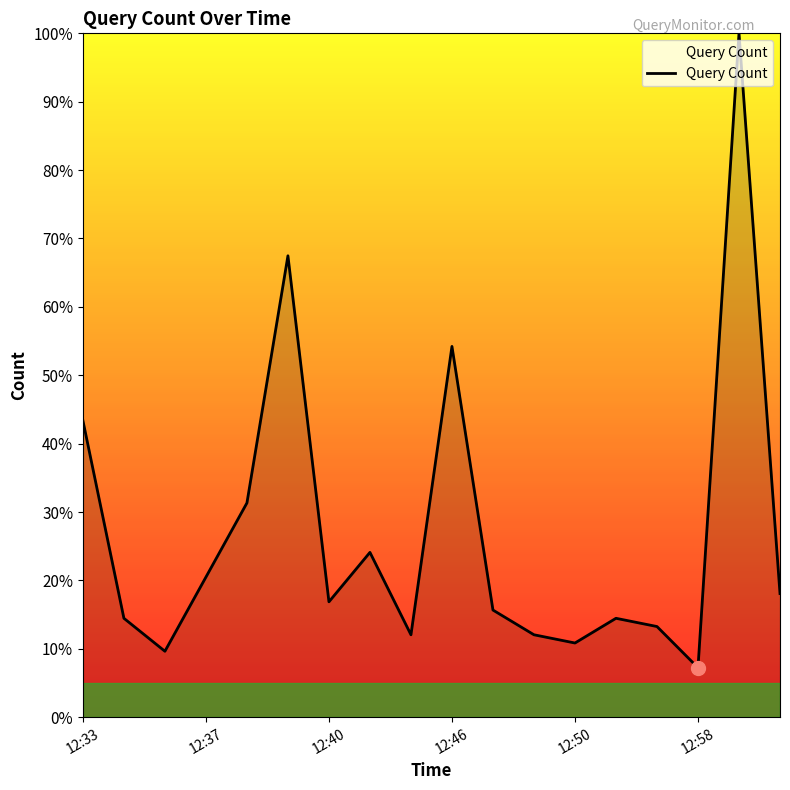

What is the difference between the maximum and minimum values?

92.8